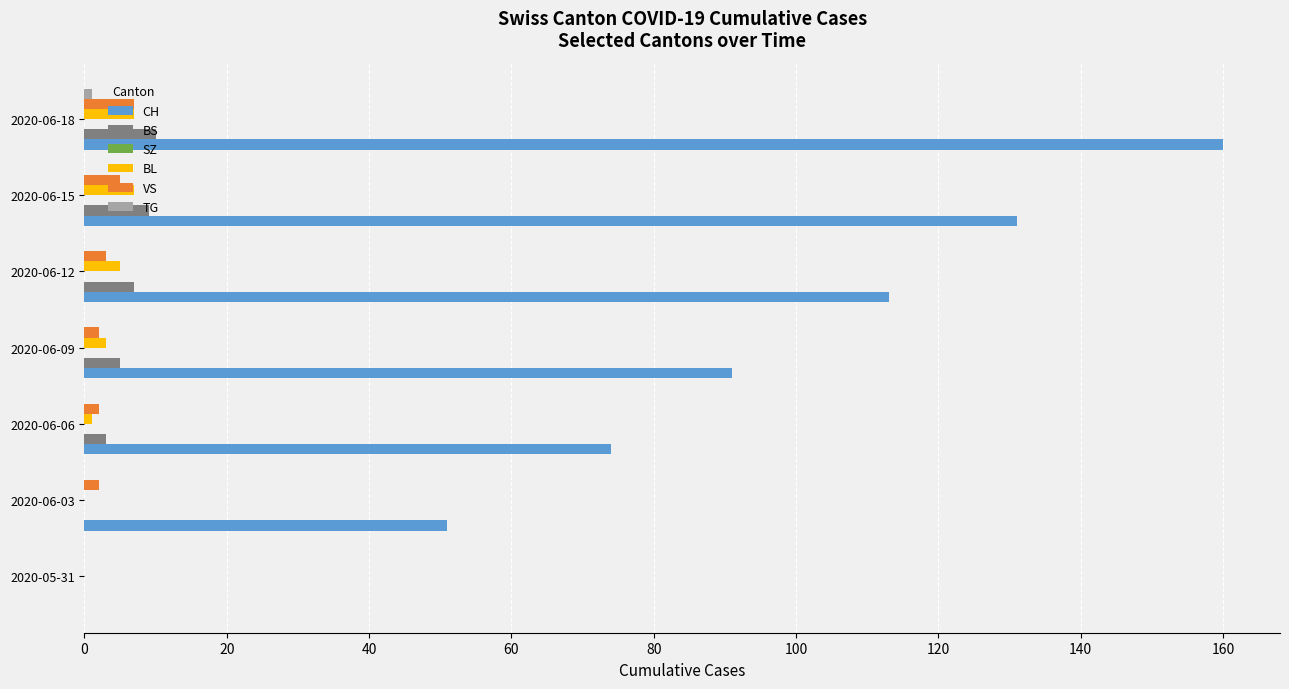

Is it true that CH equals 160 at 2020-06-18?

True